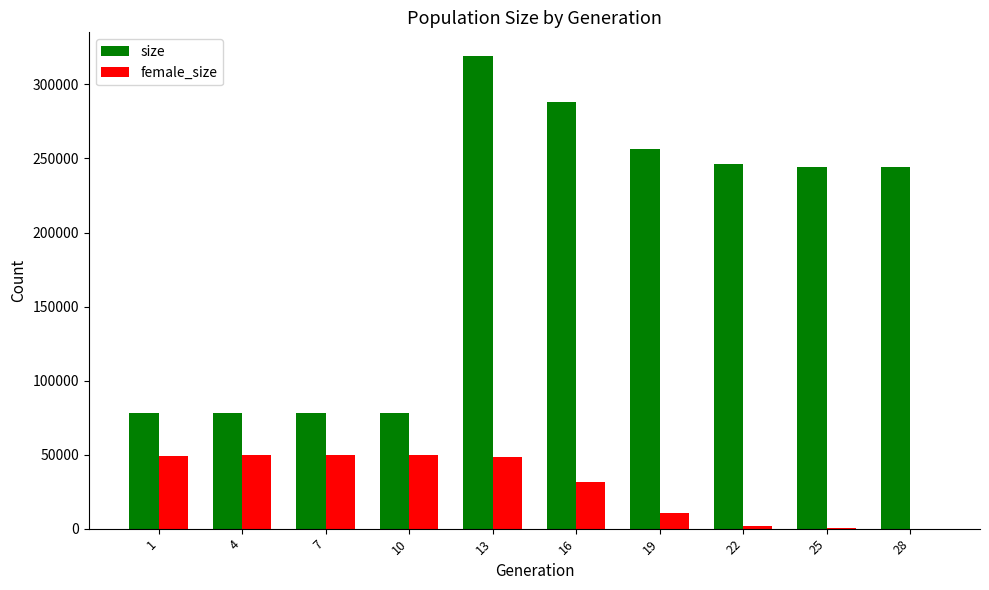

The value of female_size at 16 is 10978. True or false?

False